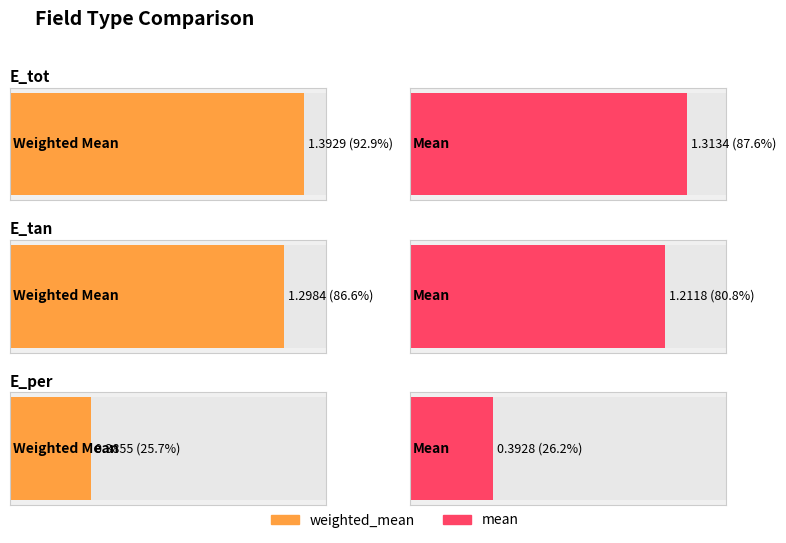

The value of mean at E_tot is 2.3. True or false?

False